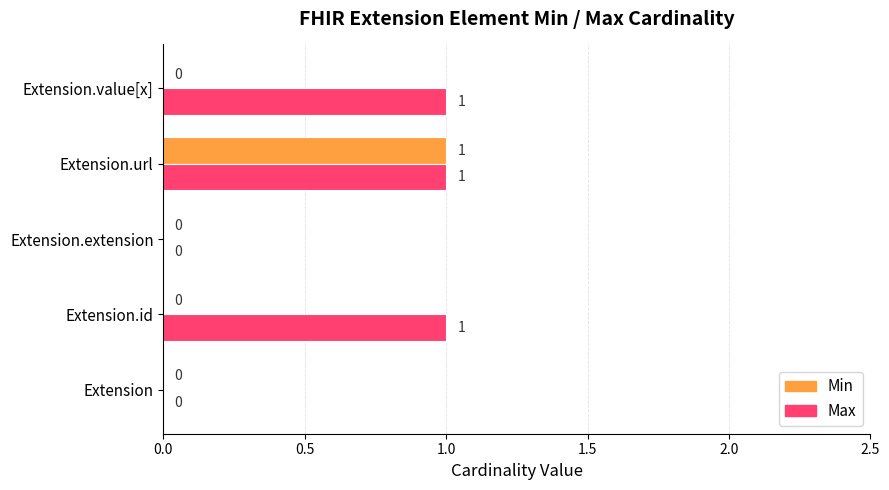

At which label does Min reach its peak?

Extension.url